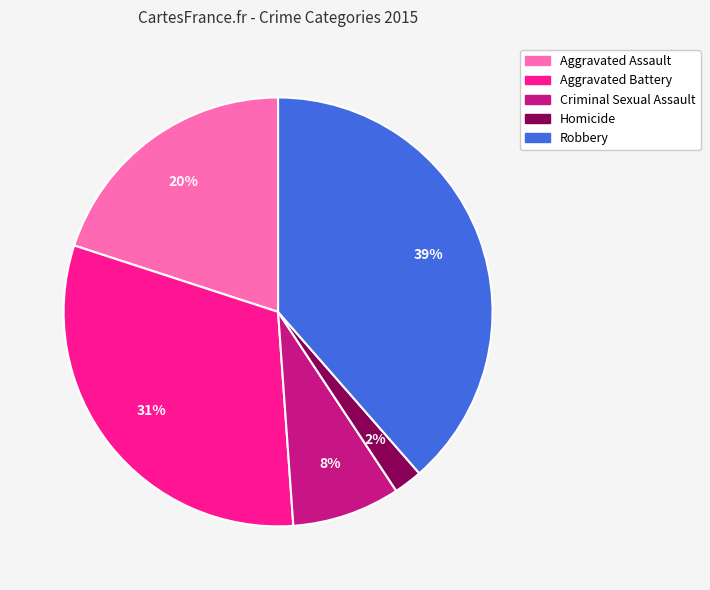

Does Criminal Sexual Assault account for over 50% of the chart?

No